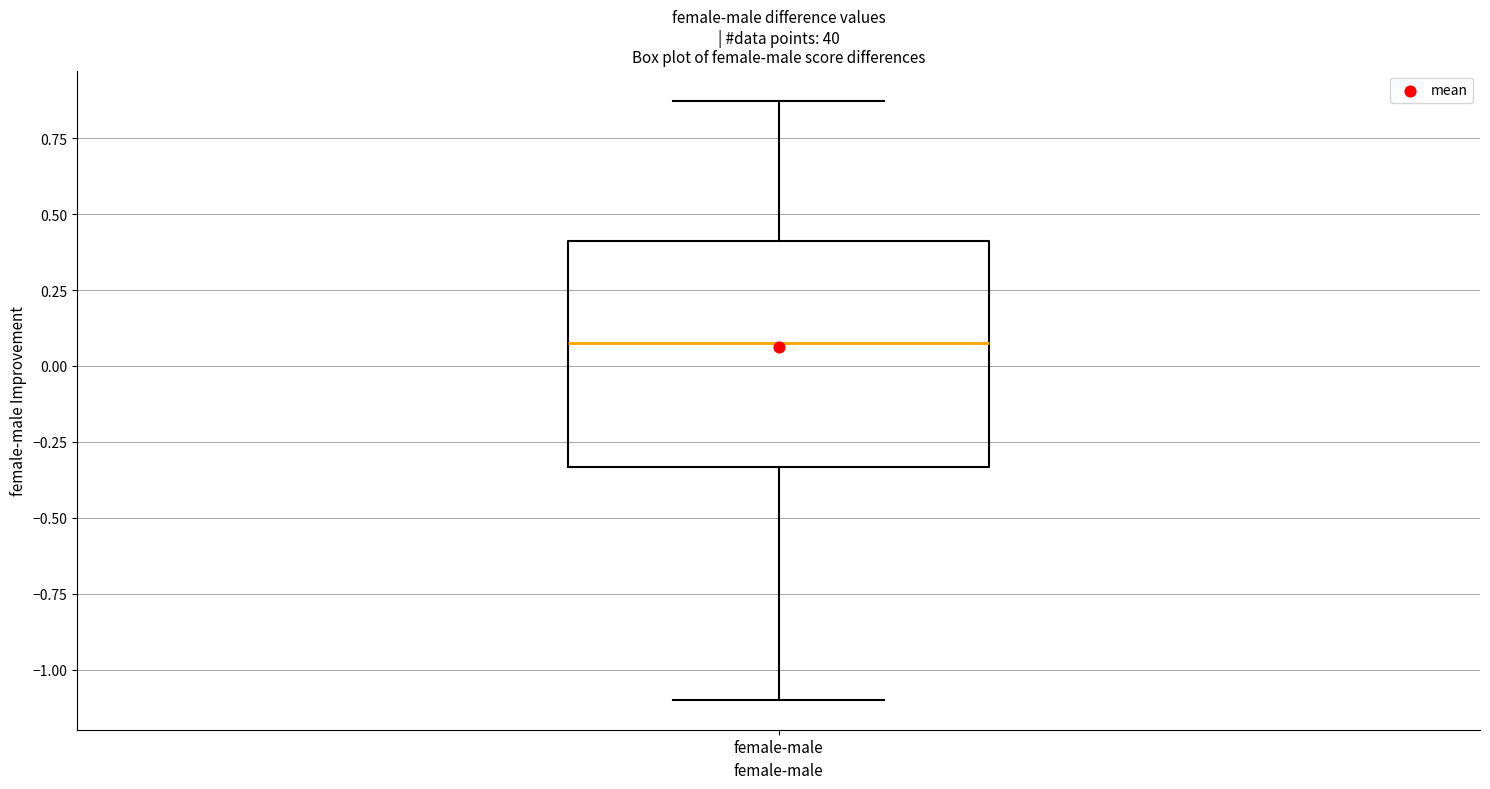

Transcribe this box plot: give where the median line is, the range the box spans, and where the two whiskers end, as read against the y-axis. The values are not printed on the chart, so give them approximately, as read against the axis.

median 0.10, box -0.35 to 0.40, whiskers -1.10 to 0.85